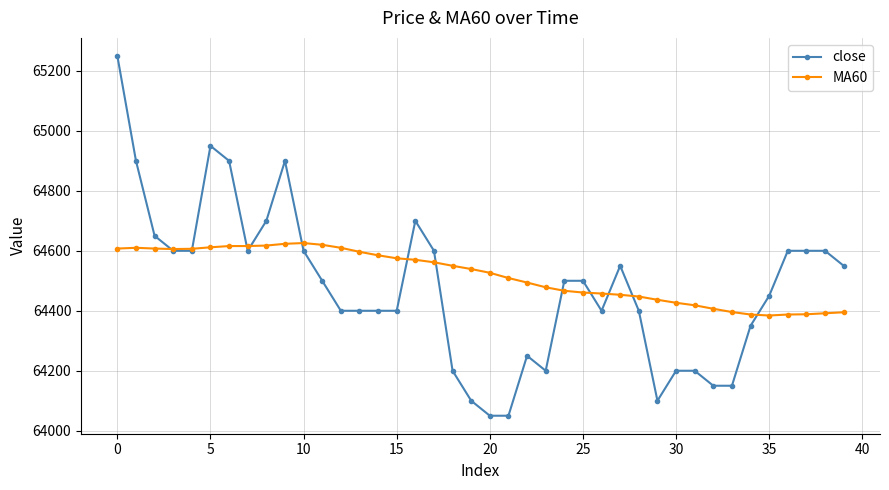

What are all the series names shown in the legend?

close, MA60